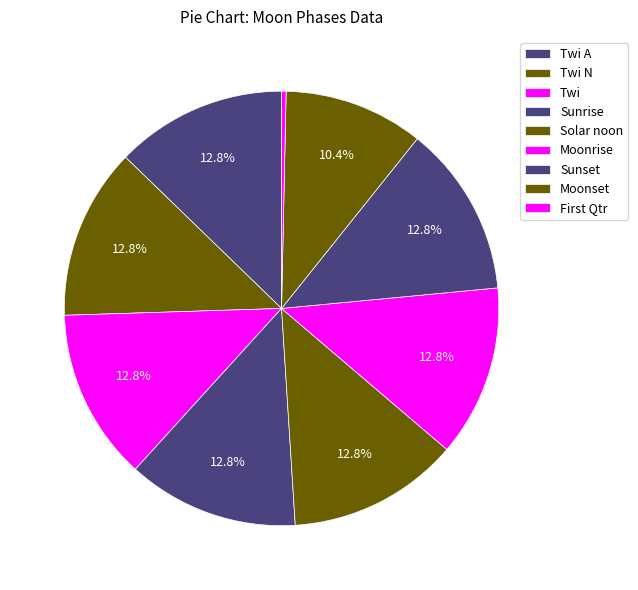

Count the number of slices in the pie.

9